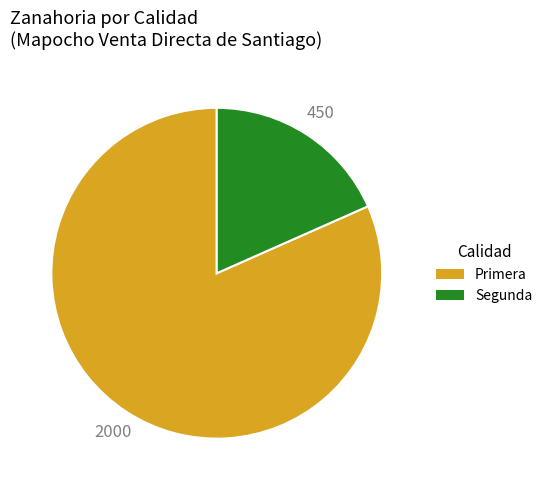

True or false: Segunda accounts for 18% of the total.

True